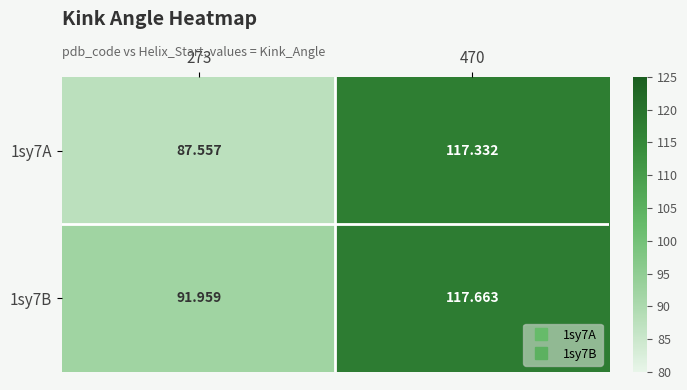

Is the value of 1sy7B at 470 greater than the value of 1sy7A at 470?

Yes